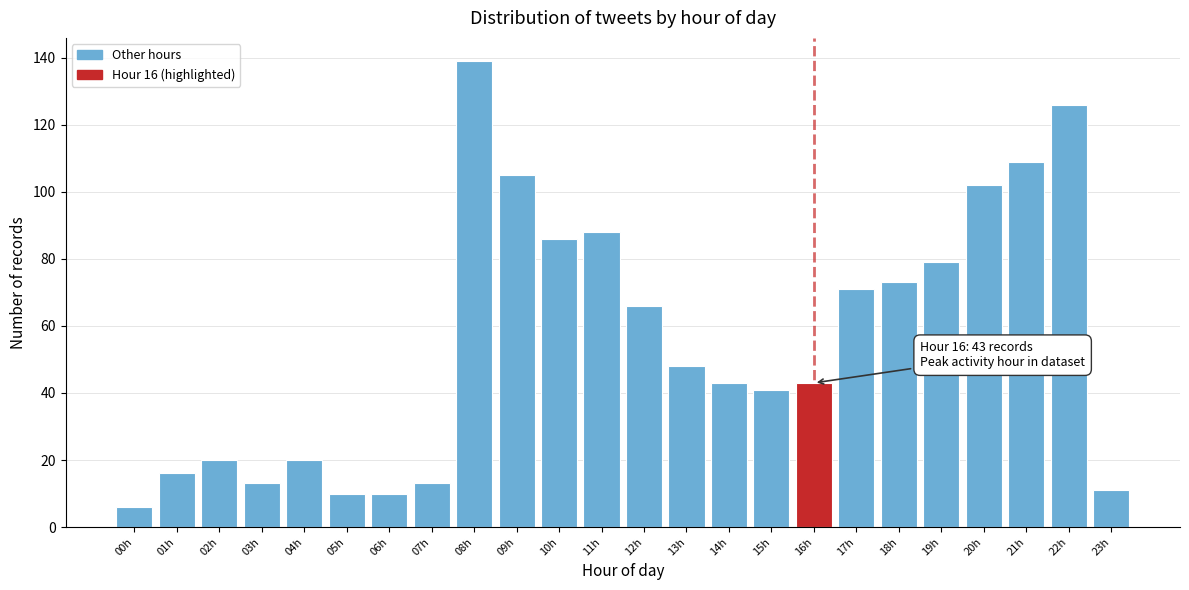

Reading right to left, transcribe all the data shown in this chart.

11	126	109	102	79	73	71	43	41	43	48	66	88	86	105	139	13	10	10	20	13	20	16	6